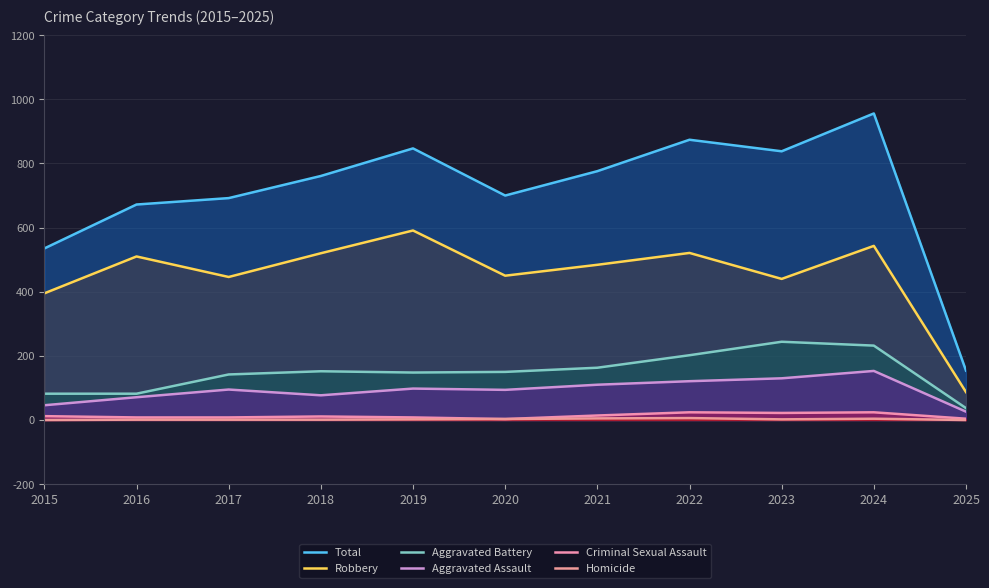

At how many categories does at least one series exceed 860?

2